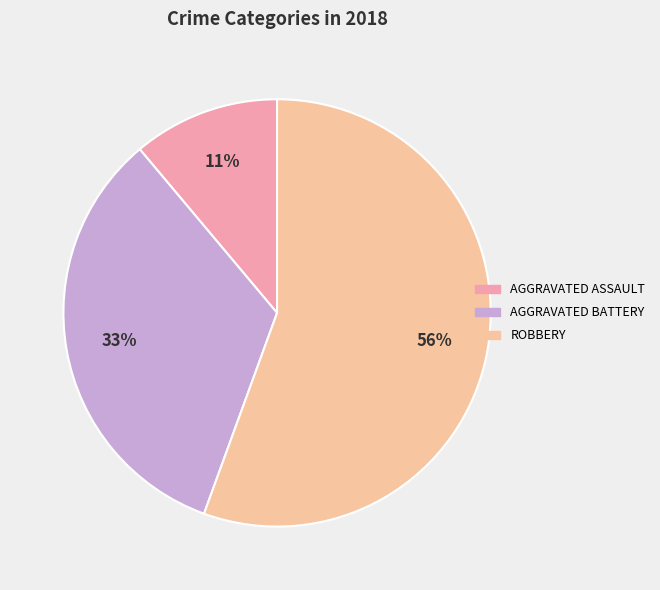

Count the number of slices in the pie.

3